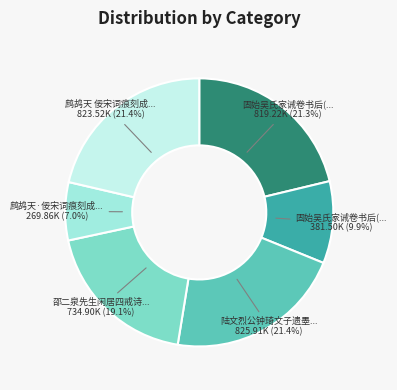

Does any single category account for the majority?

No